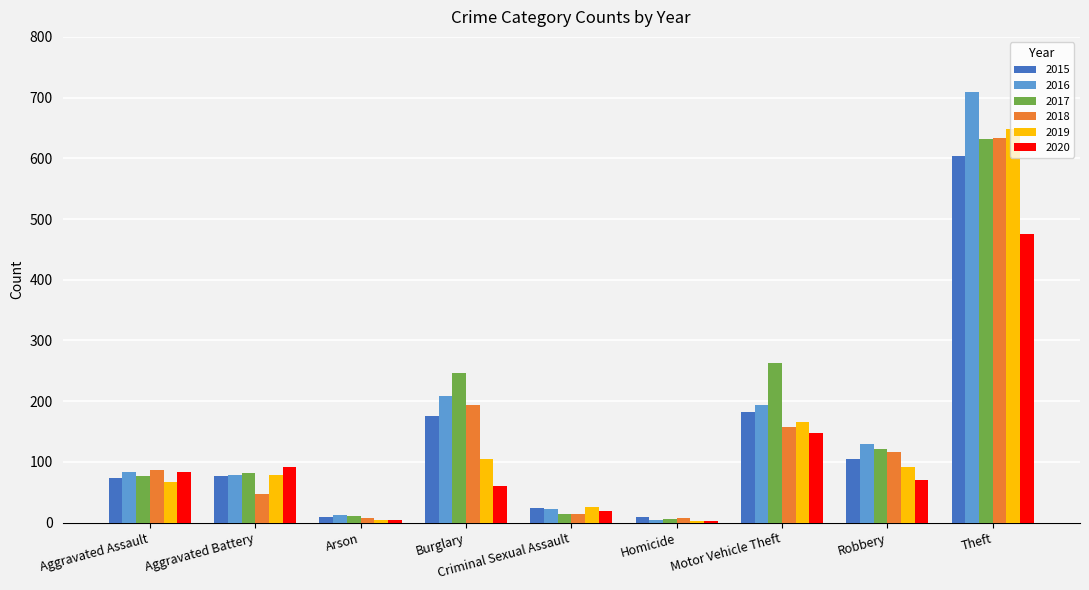

Are the bars horizontal?

No